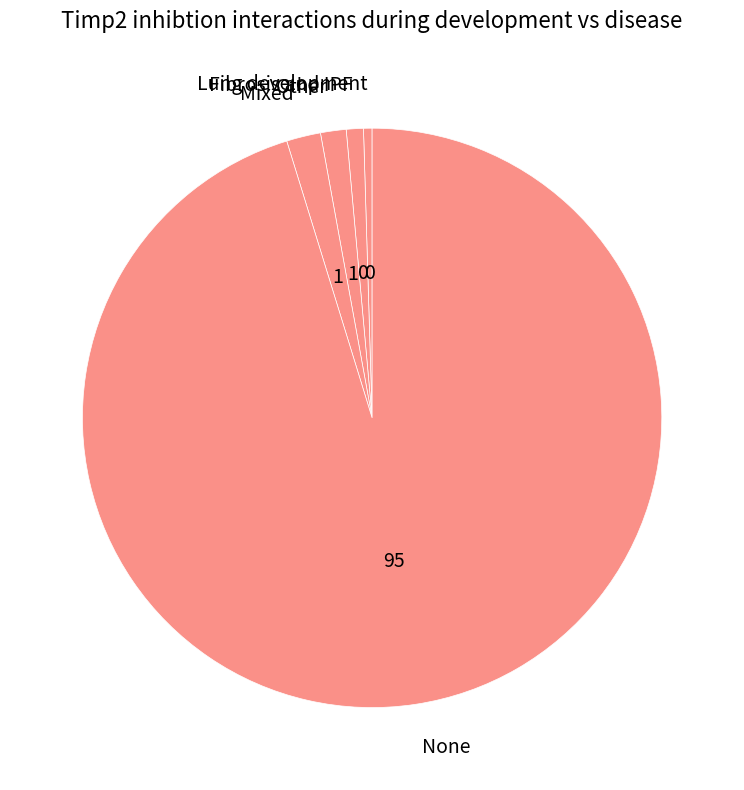

Count the number of slices in the pie.

5